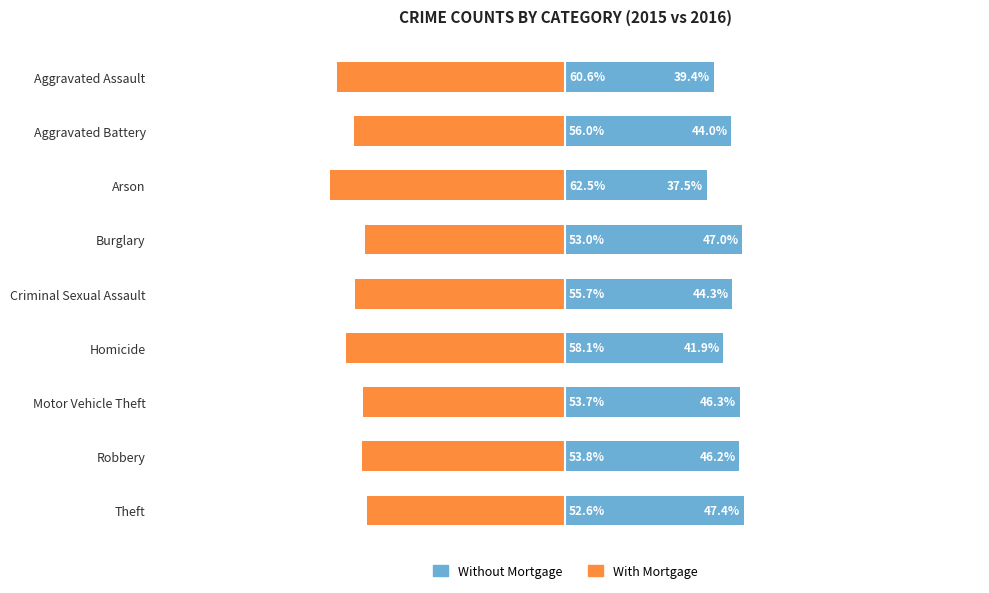

What is the difference between the highest and lowest values at Aggravated Assault?

100.0